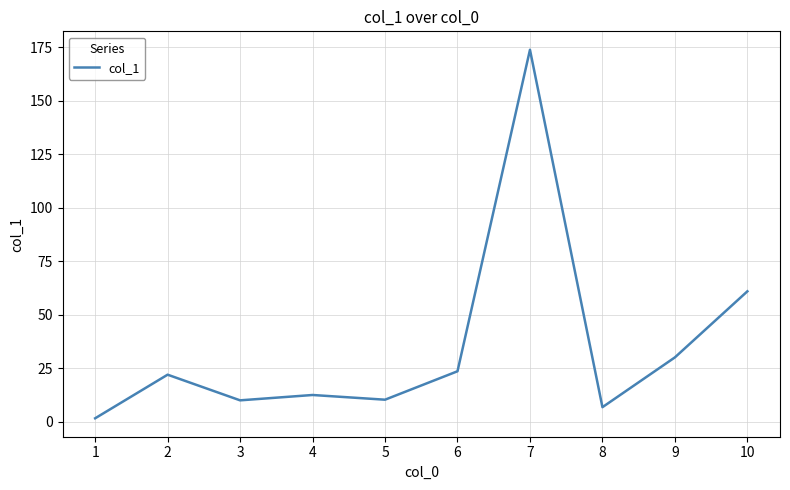

What is the greatest value displayed?

173.9